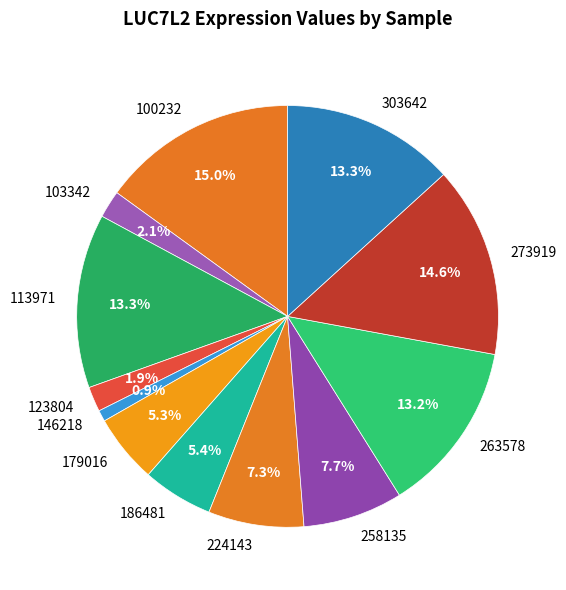

What percentage do 100232 and 179016 together represent?

20.3%